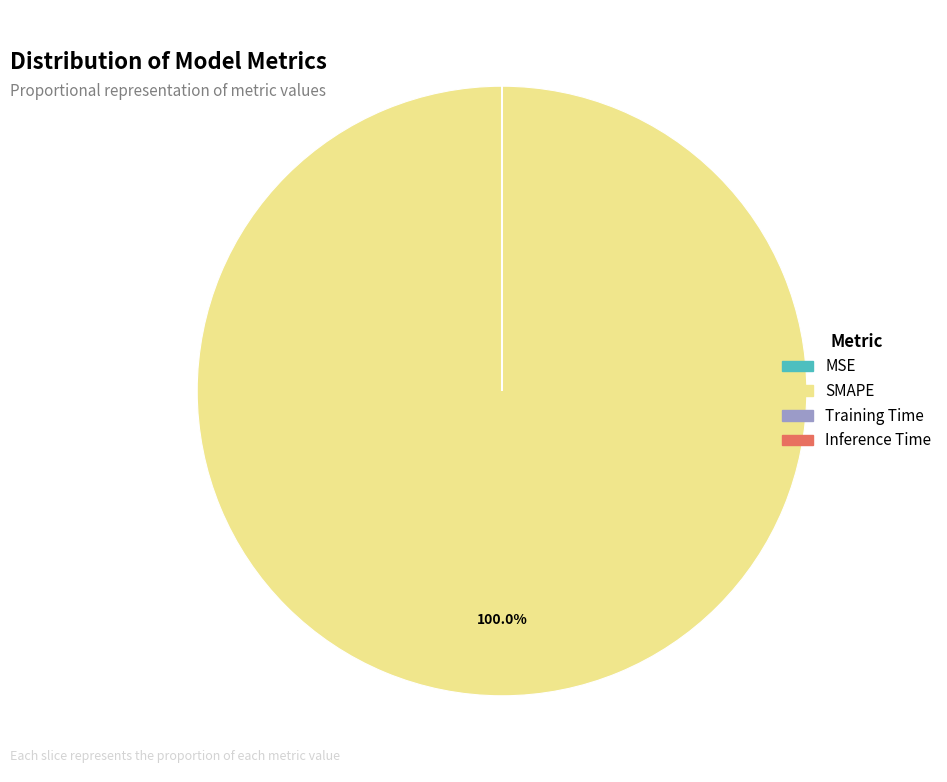

Is there any slice that represents more than half of the pie?

Yes